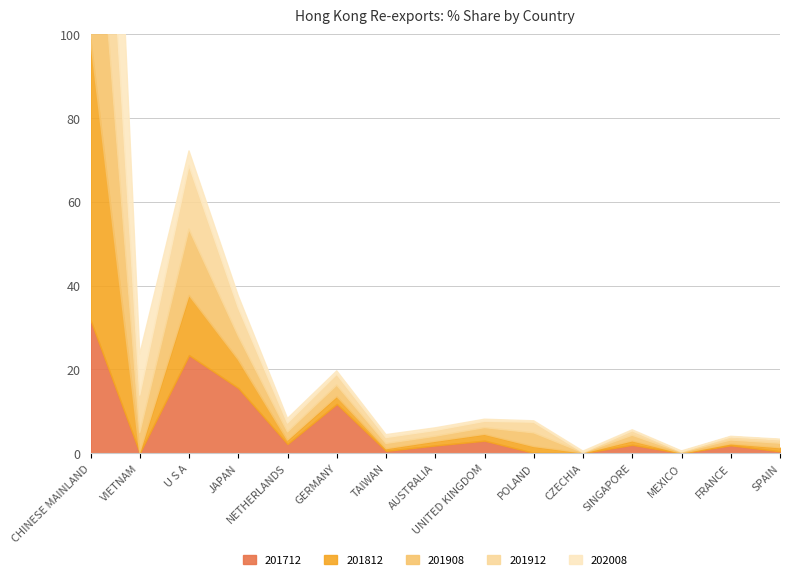

Does the chart have visible grid lines?

Yes